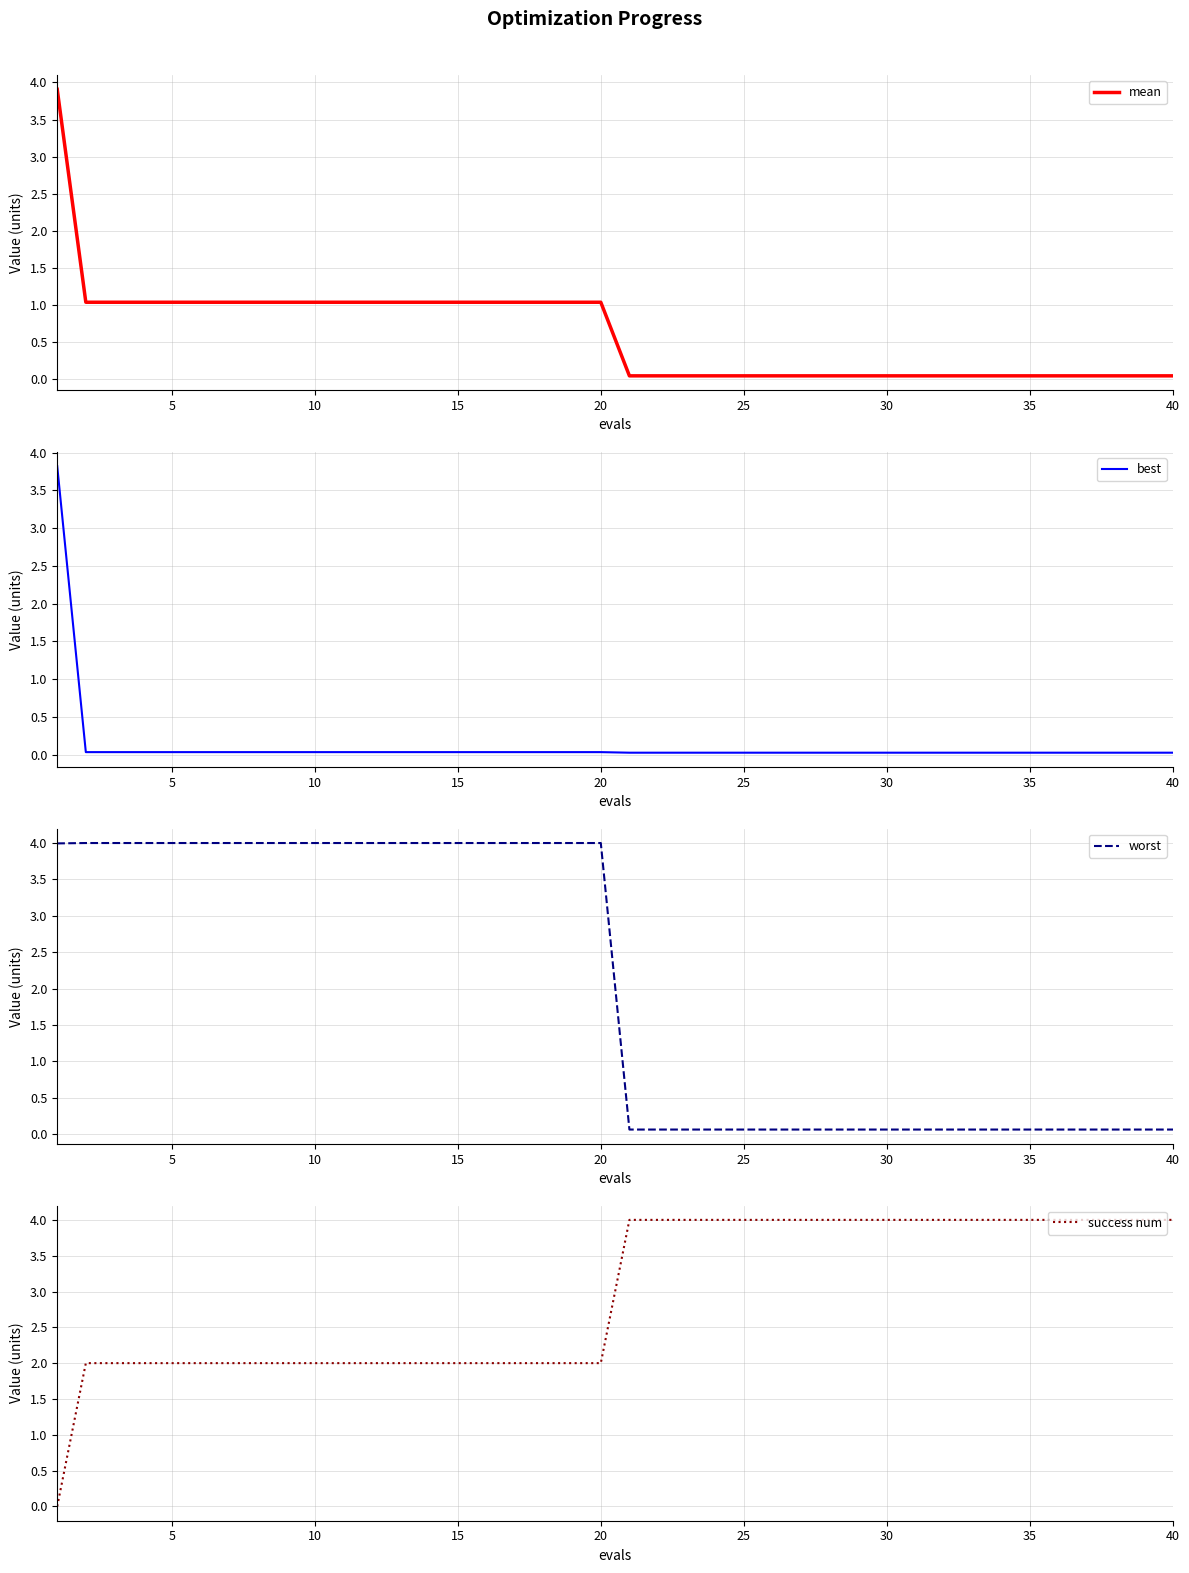

True or false: worst has a value of 0.1 at 35.

True